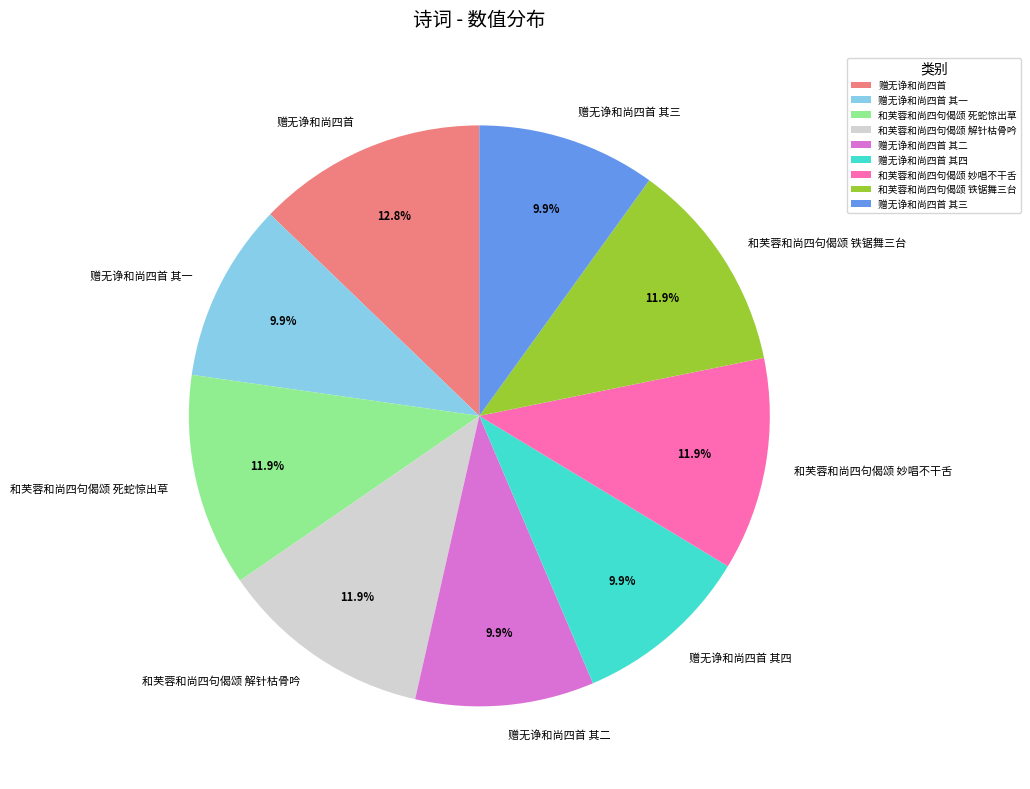

Approximately how many times larger is the value at 和芙蓉和尚四句偈颂 妙唱不干舌 compared to 和芙蓉和尚四句偈颂 死蛇惊出草?

1.0